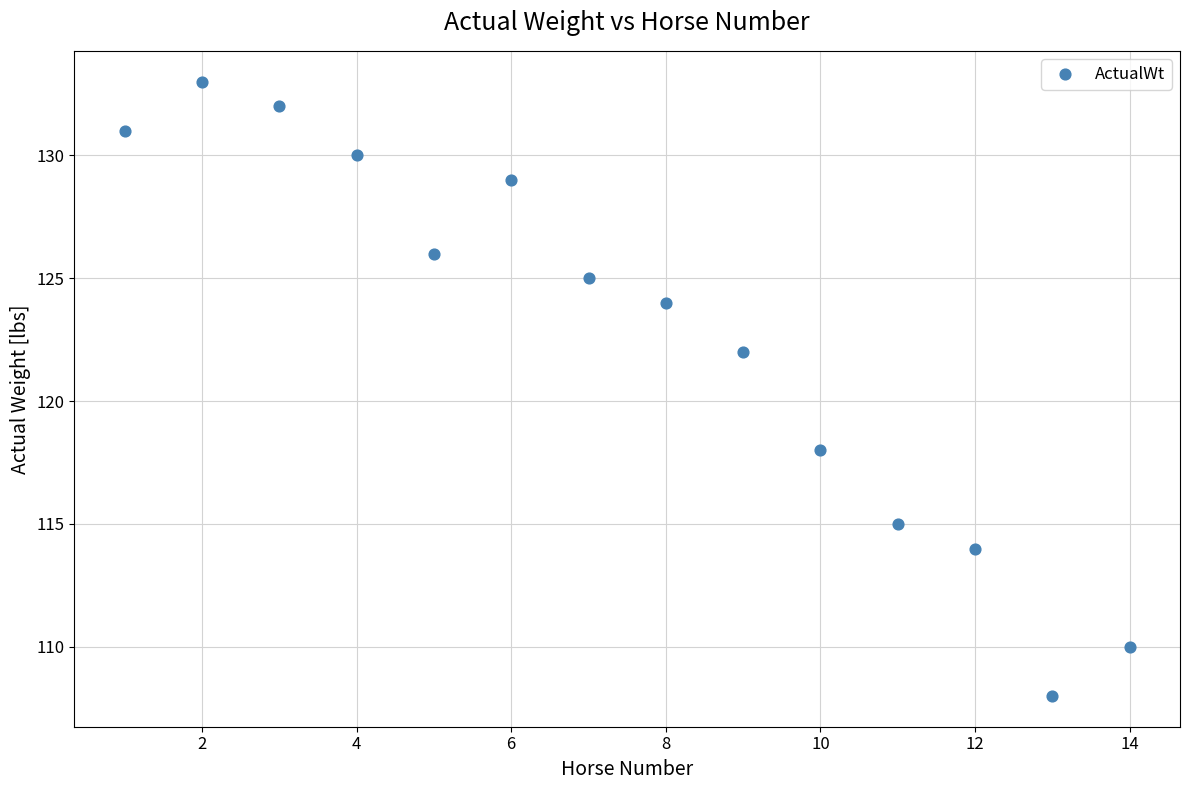

What is the range of X values (max minus min)?

13